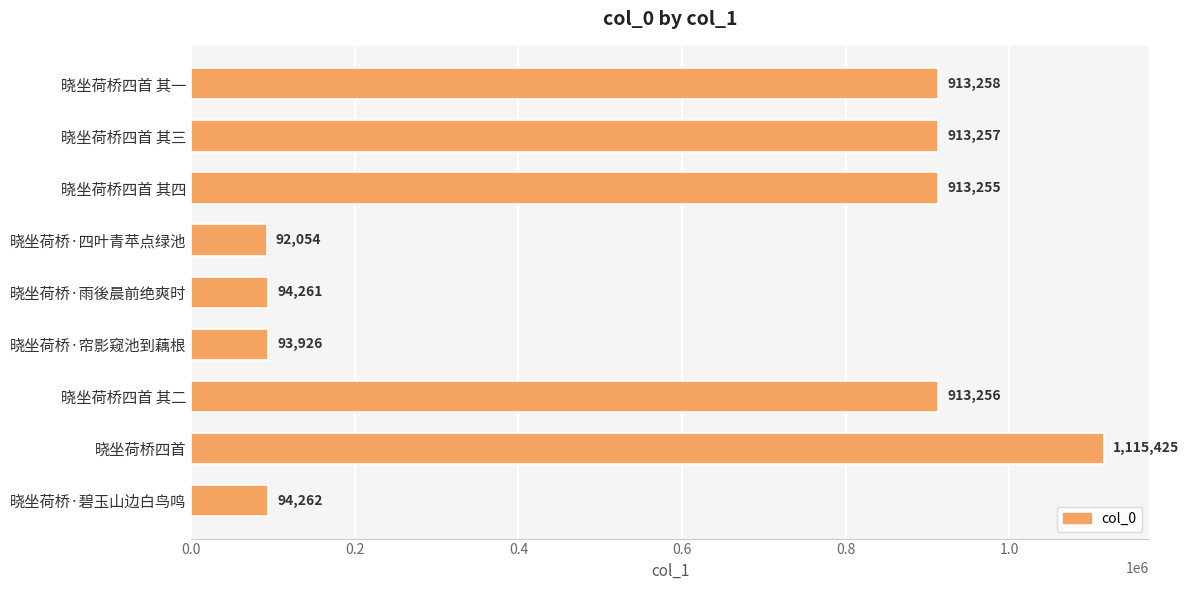

Does the chart contain any negative values?

No